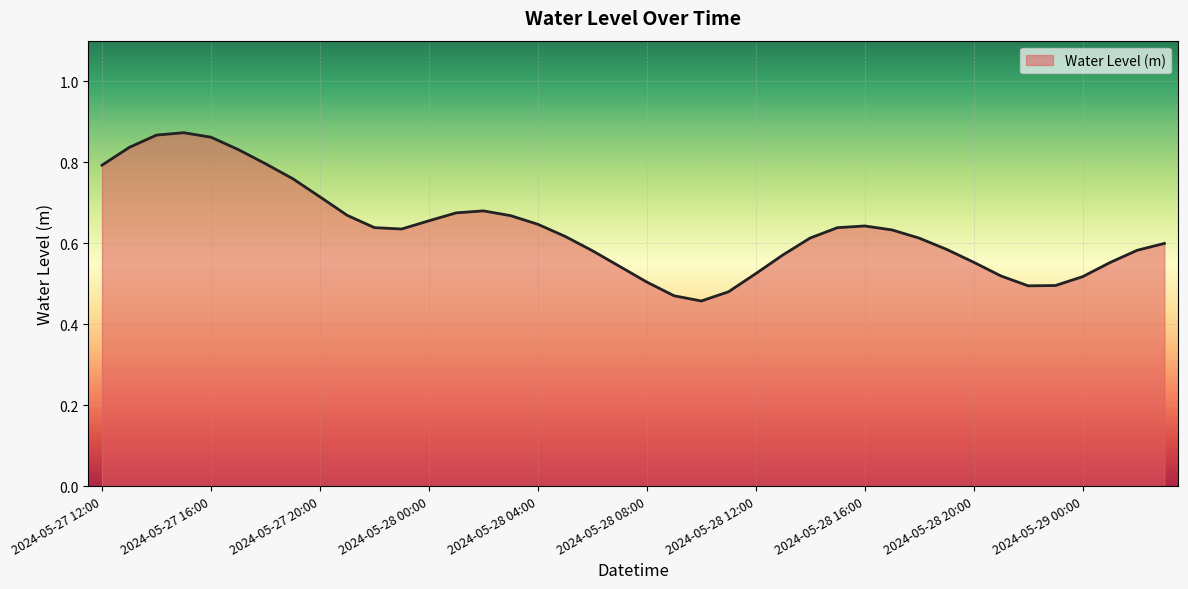

Rank the categories by value from highest to lowest.

2024-05-27 15:00, 2024-05-27 14:00, 2024-05-27 16:00, 2024-05-27 13:00, 2024-05-27 17:00, 2024-05-27 18:00, 2024-05-27 12:00, 2024-05-27 19:00, 2024-05-27 20:00, 2024-05-28 02:00, 2024-05-28 01:00, 2024-05-27 21:00, 2024-05-28 03:00, 2024-05-28 00:00, 2024-05-28 04:00, 2024-05-28 16:00, 2024-05-27 22:00, 2024-05-28 15:00, 2024-05-27 23:00, 2024-05-28 17:00, 2024-05-28 05:00, 2024-05-28 14:00, 2024-05-28 18:00, 2024-05-29 03:00, 2024-05-28 19:00, 2024-05-29 02:00, 2024-05-28 06:00, 2024-05-28 13:00, 2024-05-28 20:00, 2024-05-29 01:00, 2024-05-28 07:00, 2024-05-28 12:00, 2024-05-28 21:00, 2024-05-29 00:00, 2024-05-28 08:00, 2024-05-28 23:00, 2024-05-28 22:00, 2024-05-28 11:00, 2024-05-28 09:00, 2024-05-28 10:00